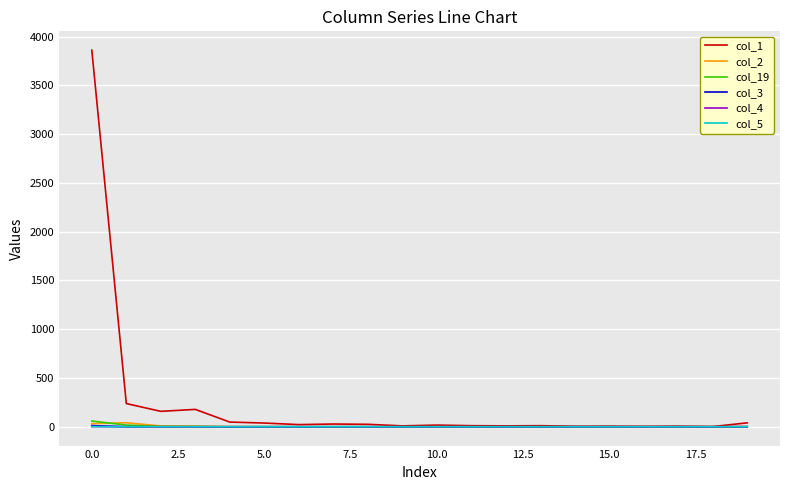

True or false: col_5 and col_4 intersect in this chart.

False